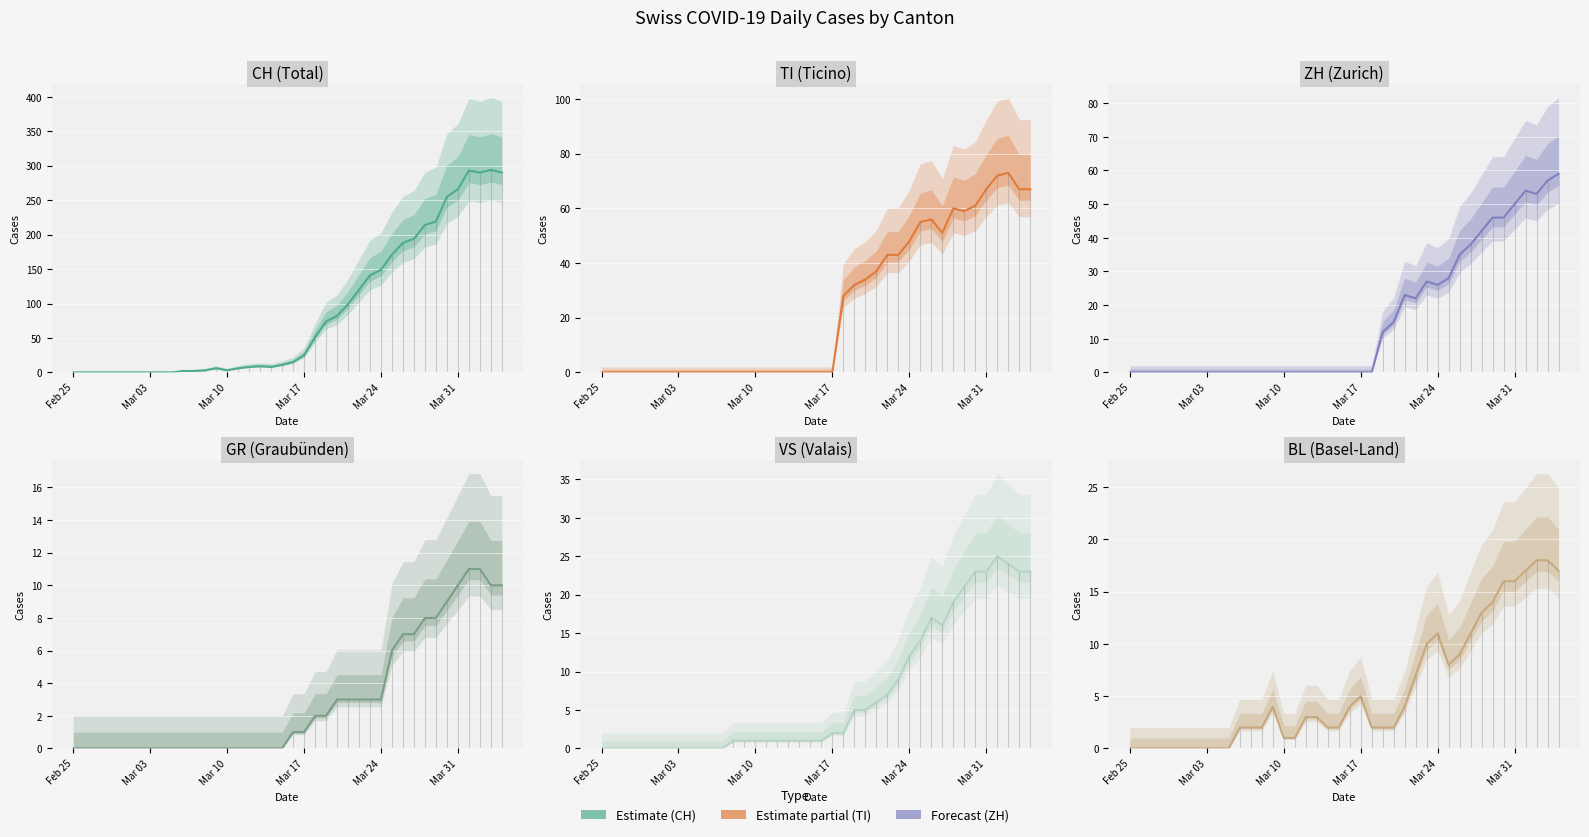

How many data points in CH are above 15?

19